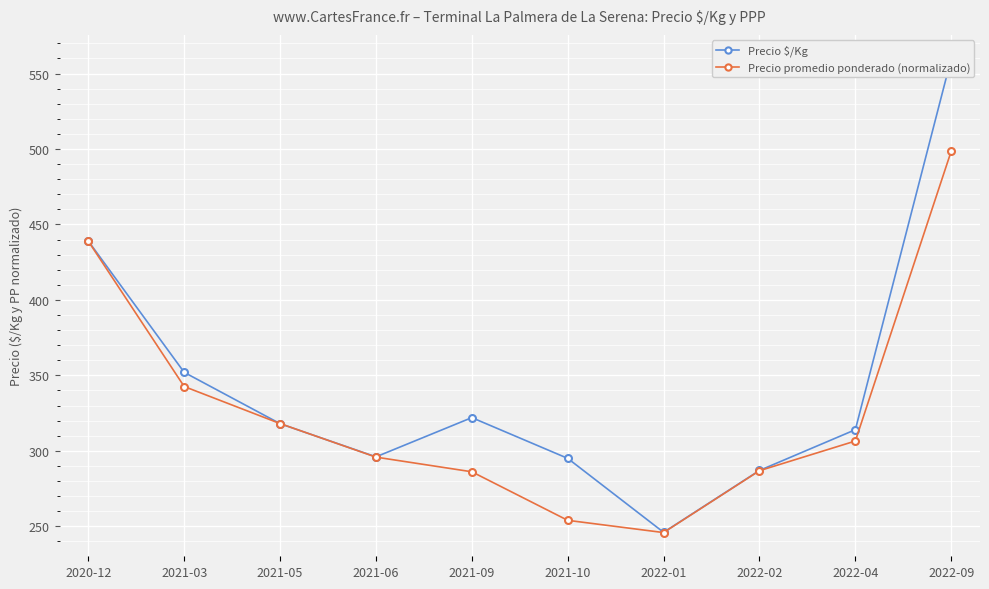

What are all the series names shown in the legend?

Precio $/Kg, Precio promedio ponderado (normalizado)